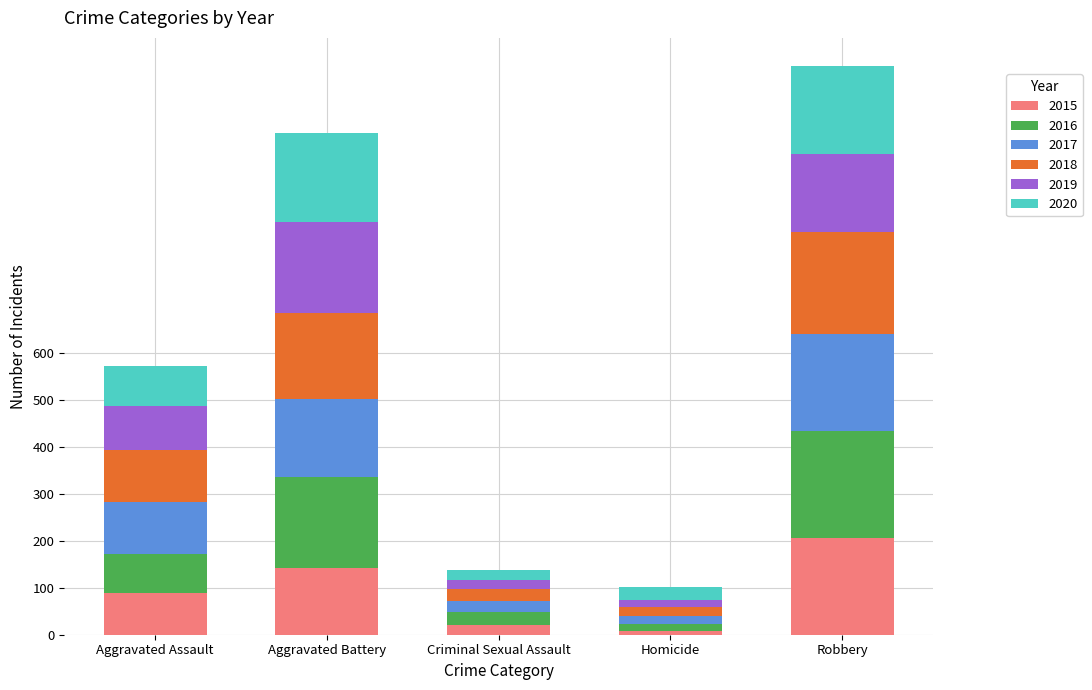

How many distinct data groups are displayed?

6